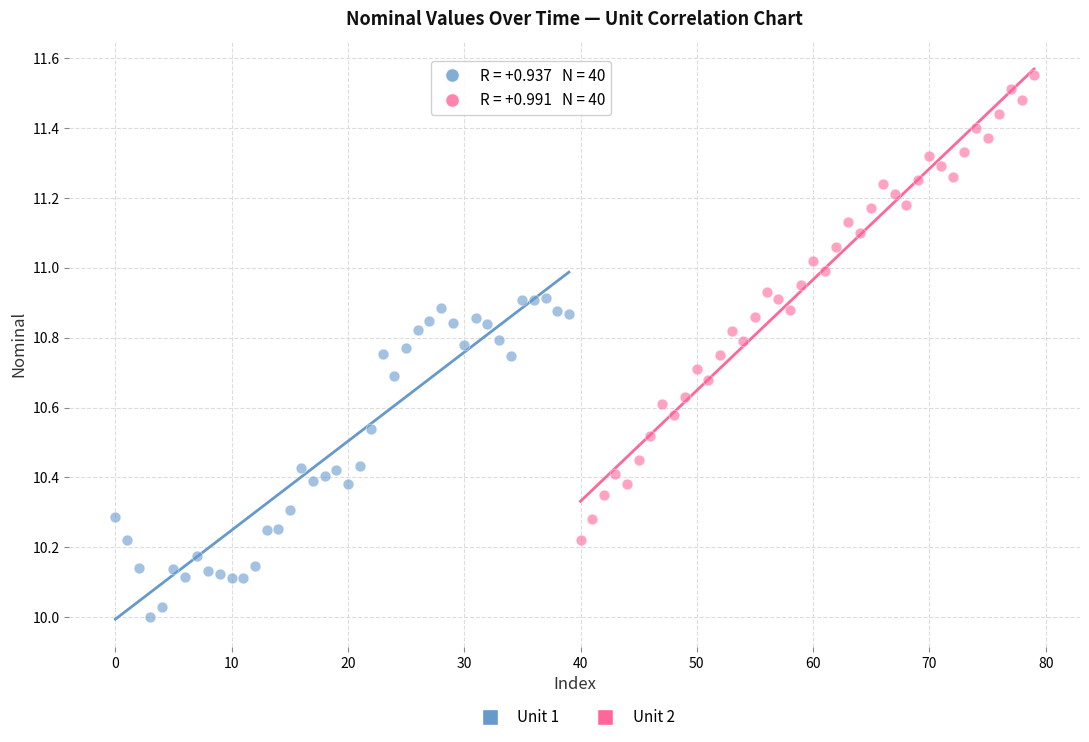

Which series reaches the maximum Y coordinate?

Unit 2